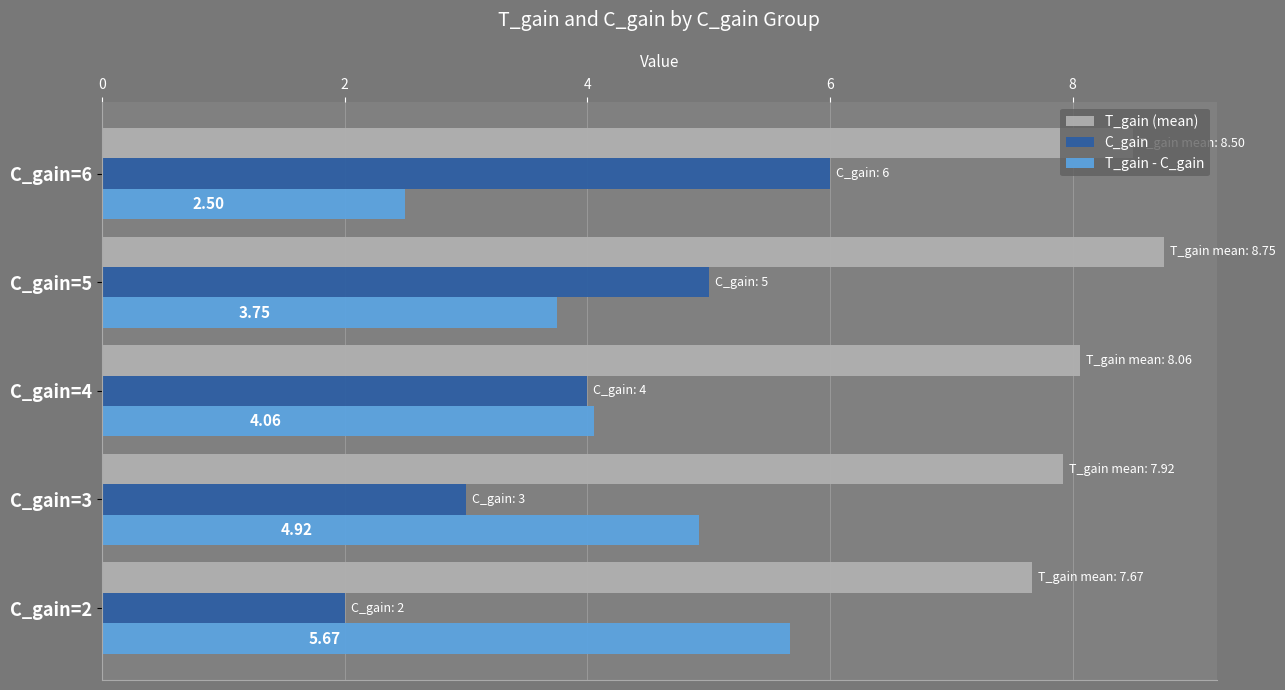

At which label is T_gain - C_gain closest to 4?

C_gain=4